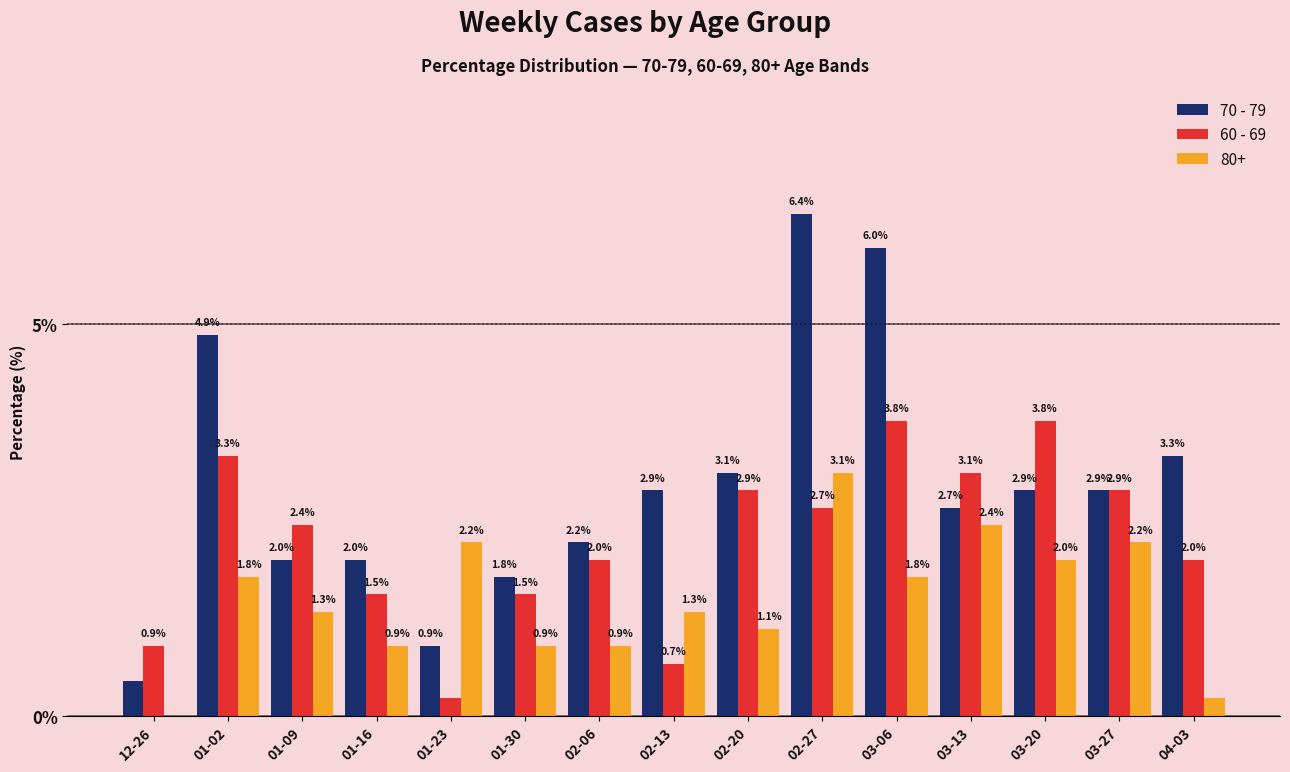

Does the chart contain stacked bars?

No